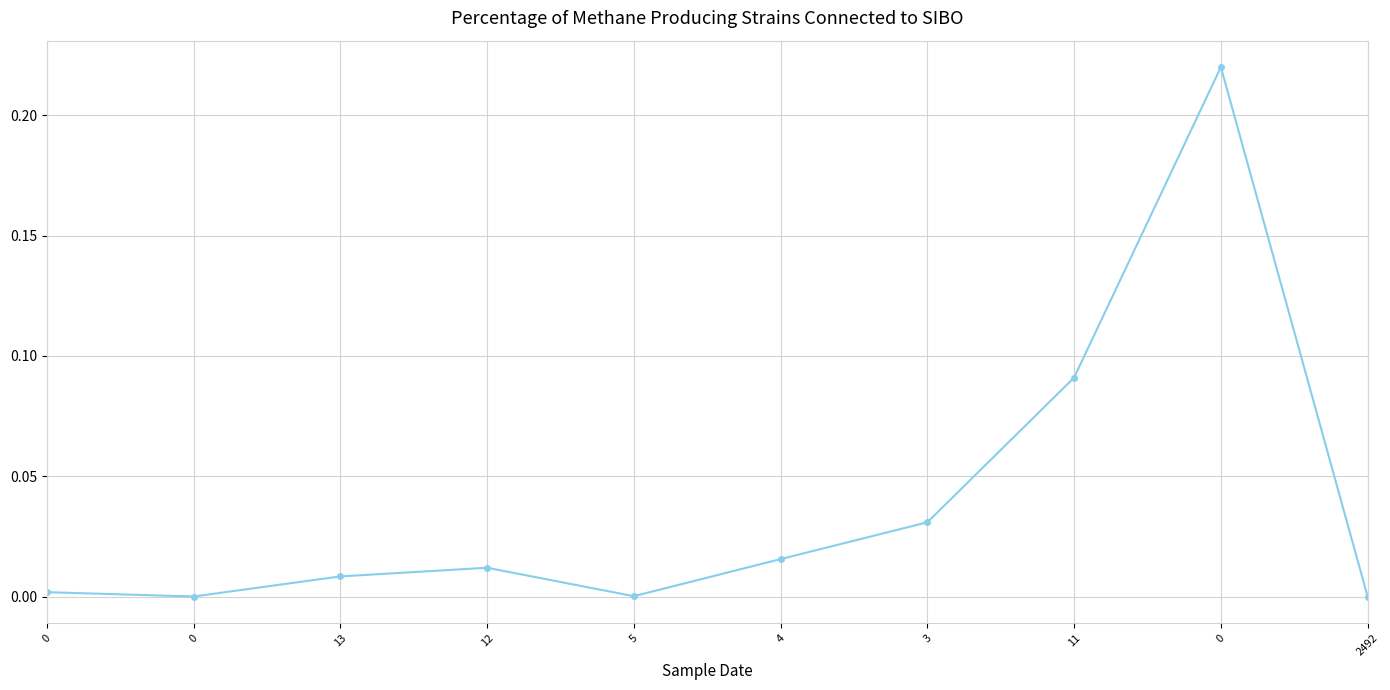

How many lines are shown in the chart?

1